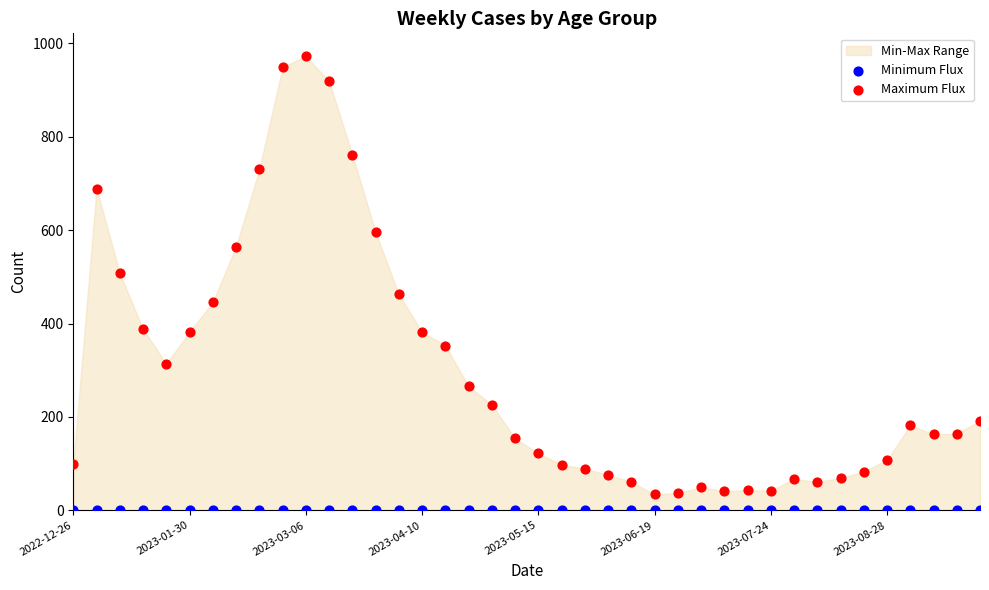

Which series reaches the maximum Y coordinate?

Maximum Flux